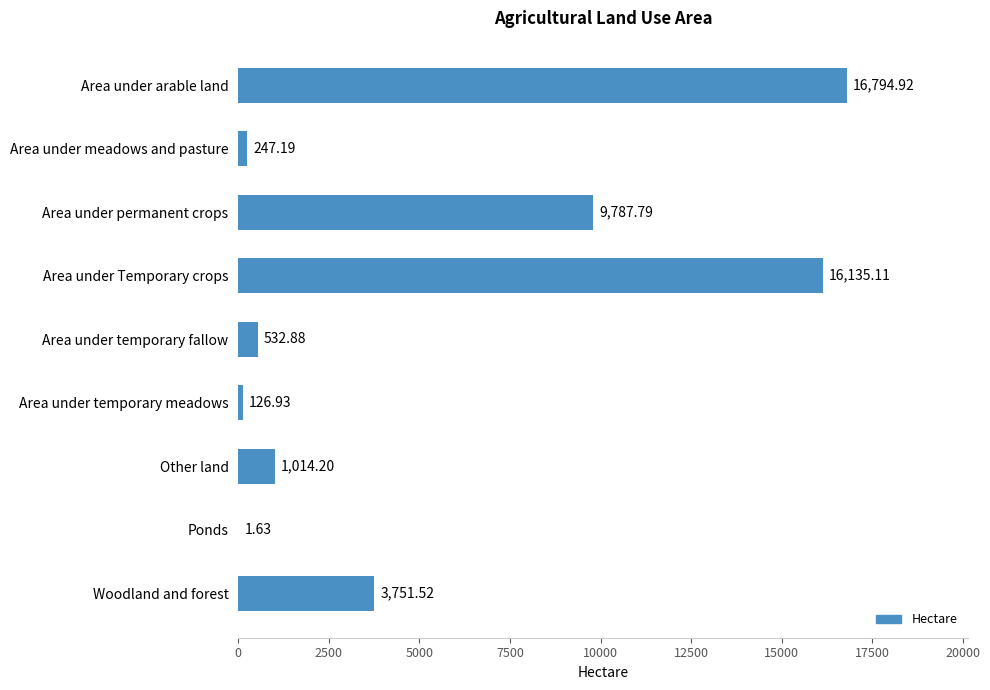

At which category does the chart reach its peak across all series?

Area under arable land